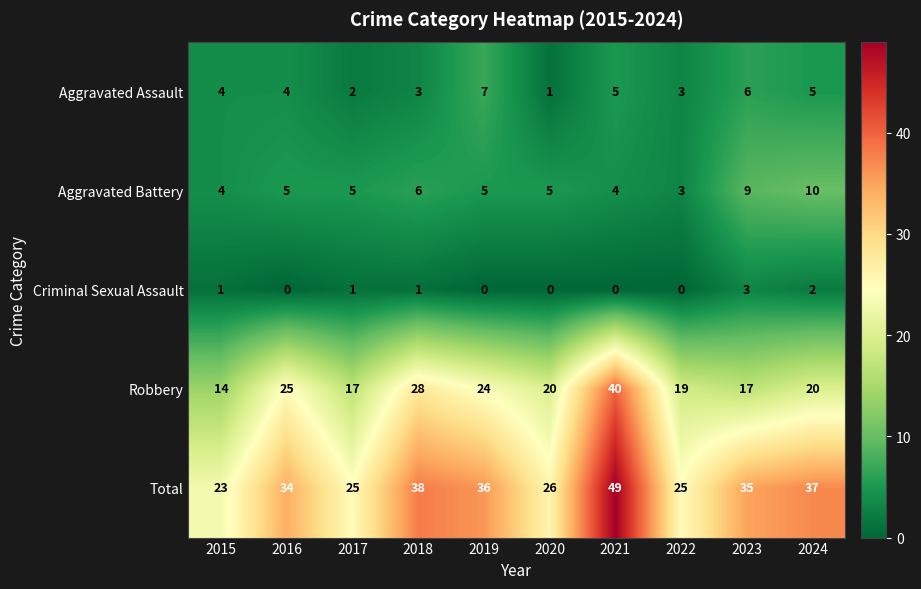

What is the sum of the Robbery values at 2019 and 2016?

49